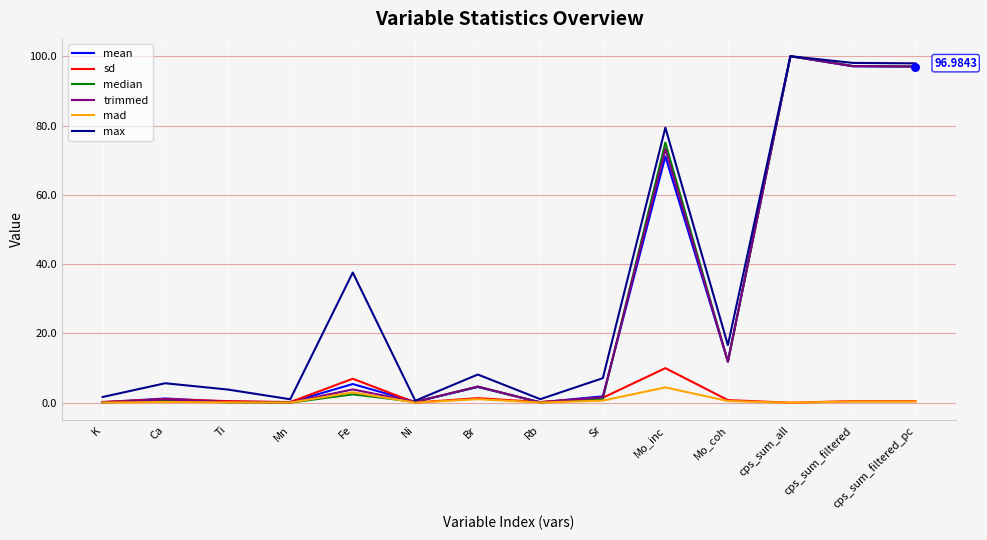

What are all the series names shown in the legend?

mean, sd, median, trimmed, mad, max